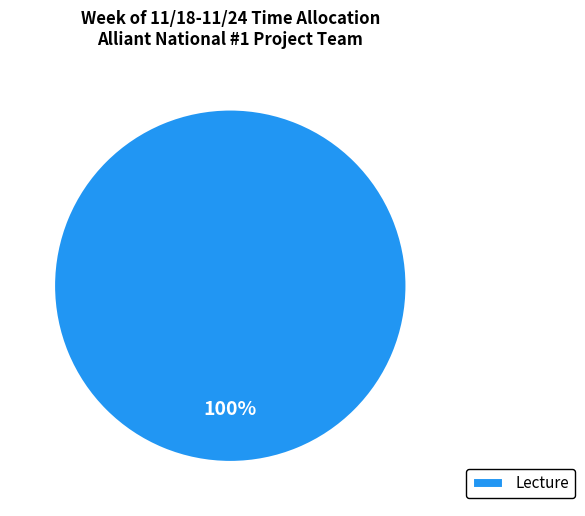

Rank the categories by value from highest to lowest.

Lecture